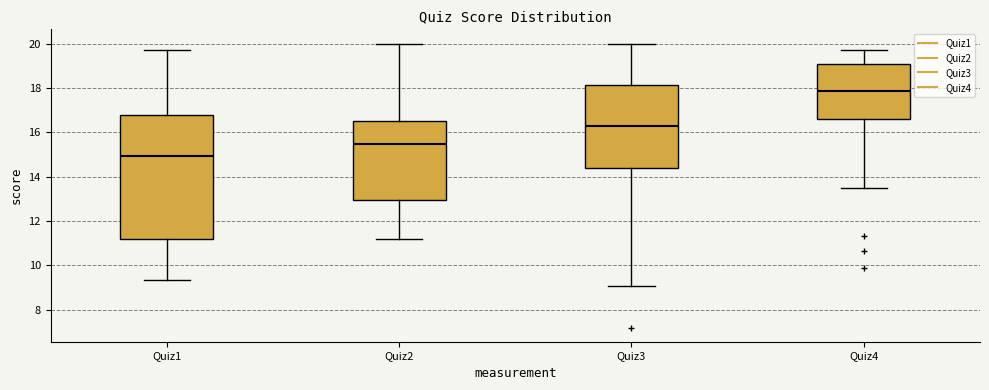

Which box's median line is the lowest?

Quiz1